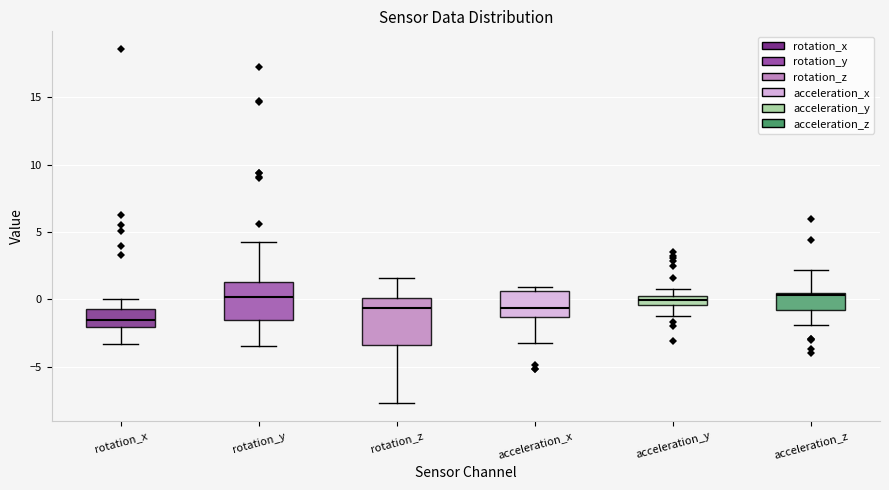

Which box has the lowest median line?

rotation_x